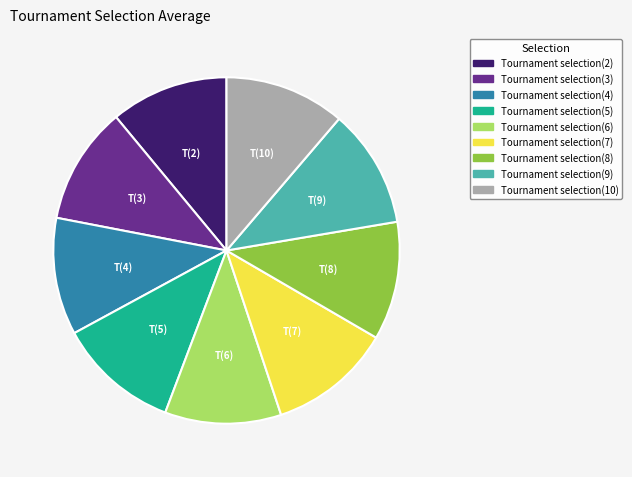

Does any single category account for the majority?

No